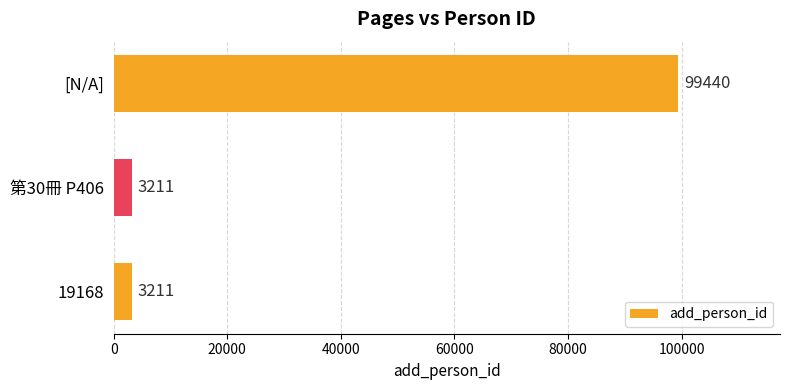

Which has a higher value, 第30冊 P406 or [N/A]?

[N/A]